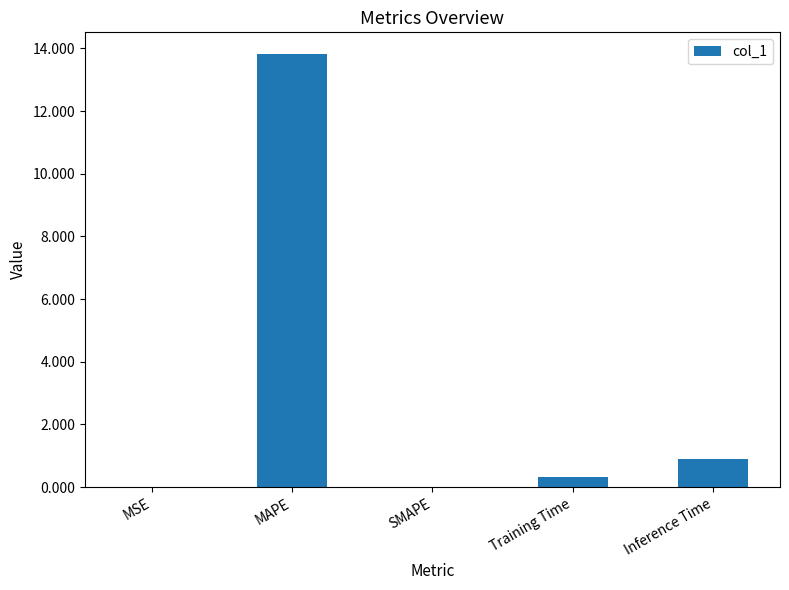

How many series are shown in this chart?

1